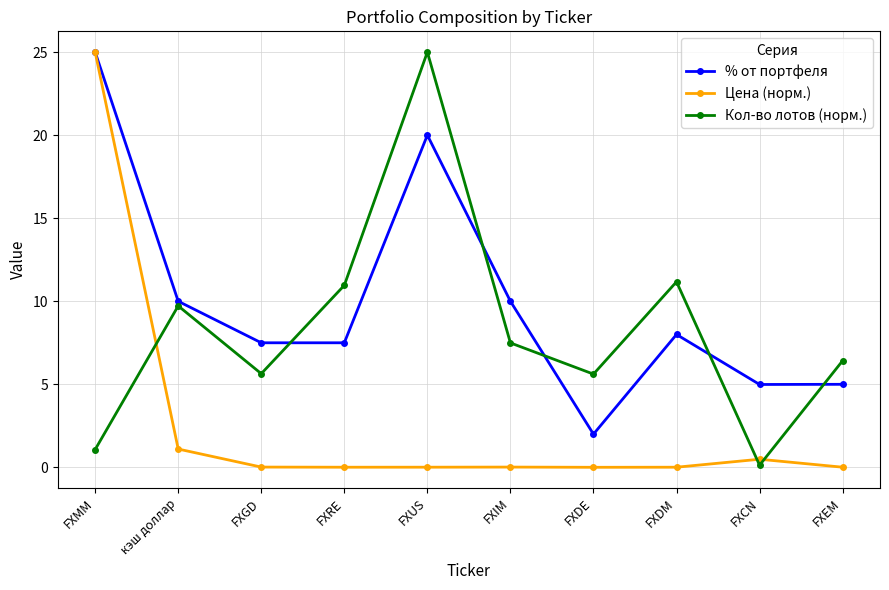

What is the difference between the highest and lowest values at FXMM?

23.9